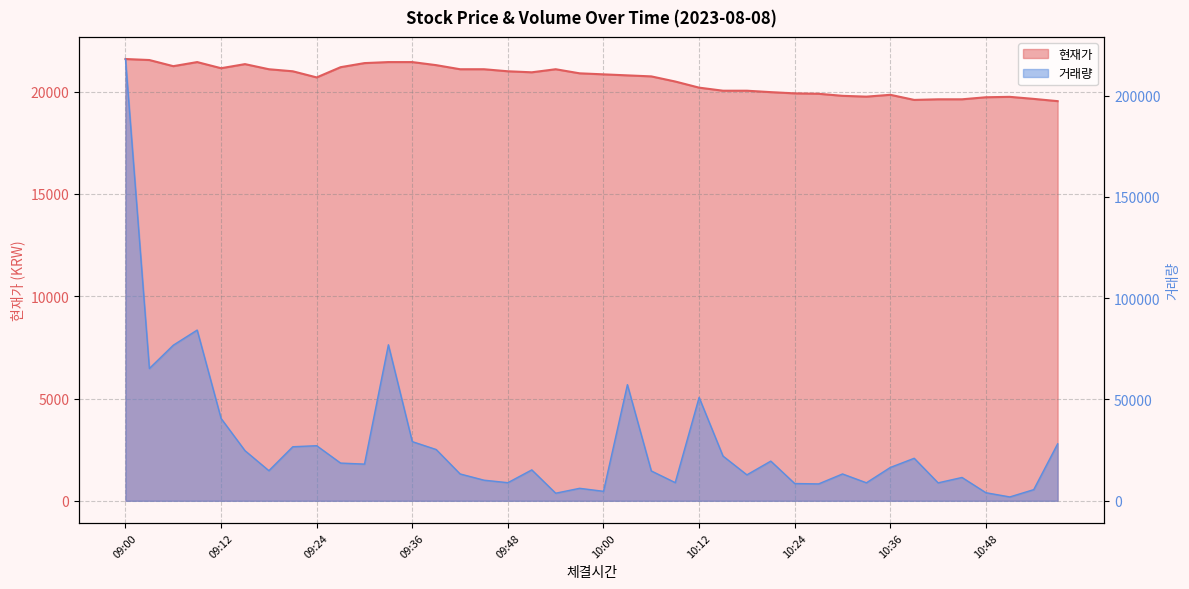

True or false: 현재가 has a value of 31458 at 10:45.

False